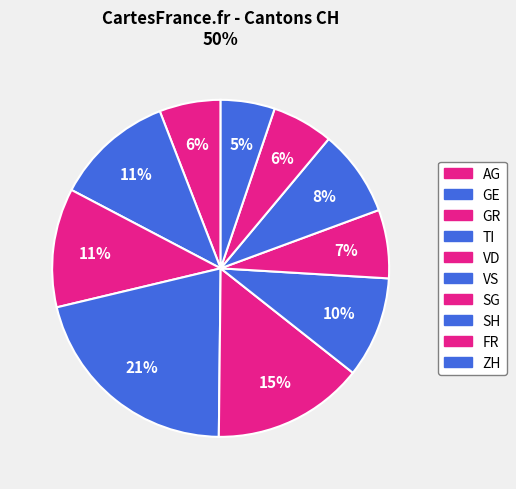

Rank the categories by value from highest to lowest.

BE, ZH, GE, SG, AG, TI, VD, VS, GR, SH, FR, JU